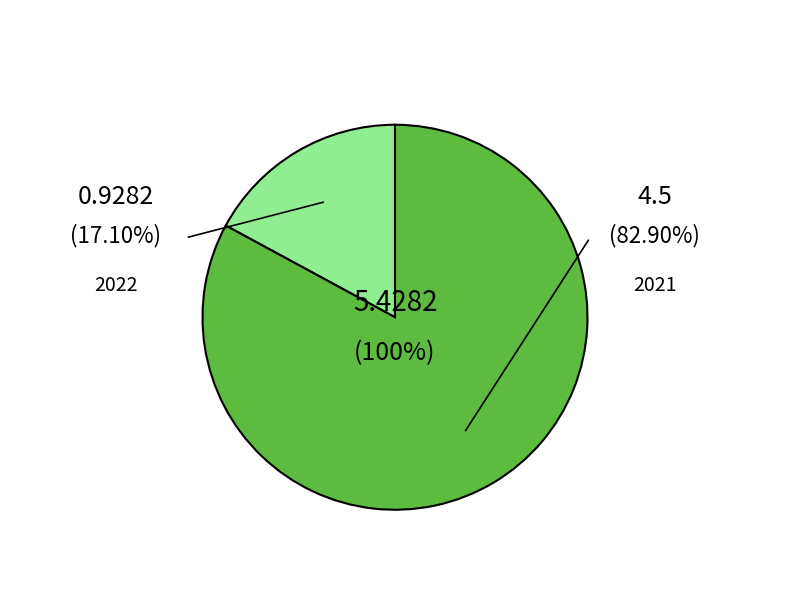

True or false: 2022 accounts for 29% of the total.

False